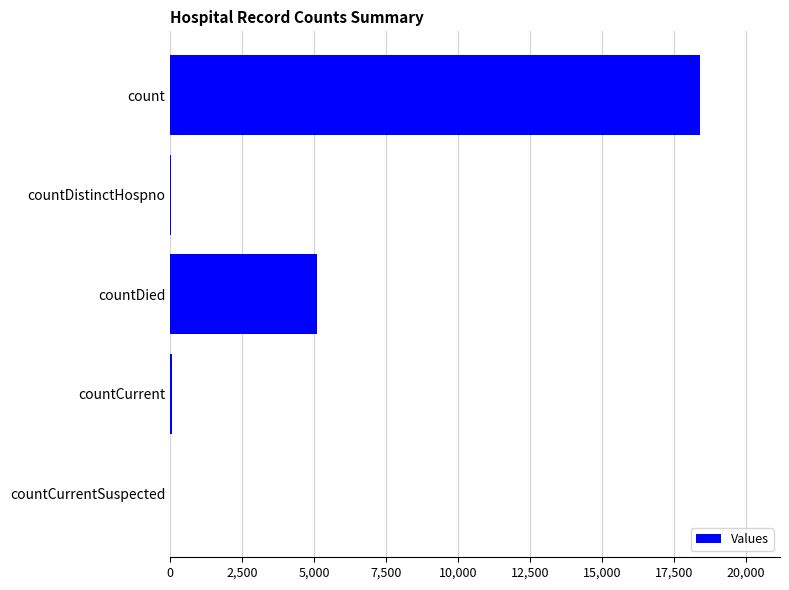

What is the change in value from count to countDied?

-13314